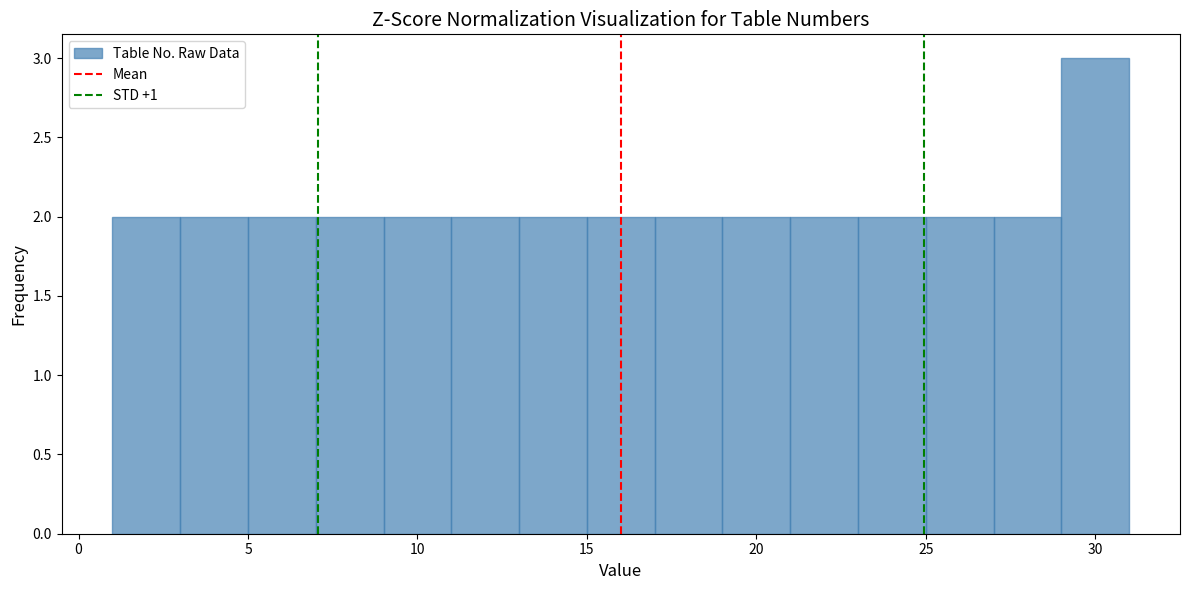

What is the height of the bar covering 25 to 27 on the x-axis? The values are not printed on the chart, so give them approximately, as read against the axis.

2